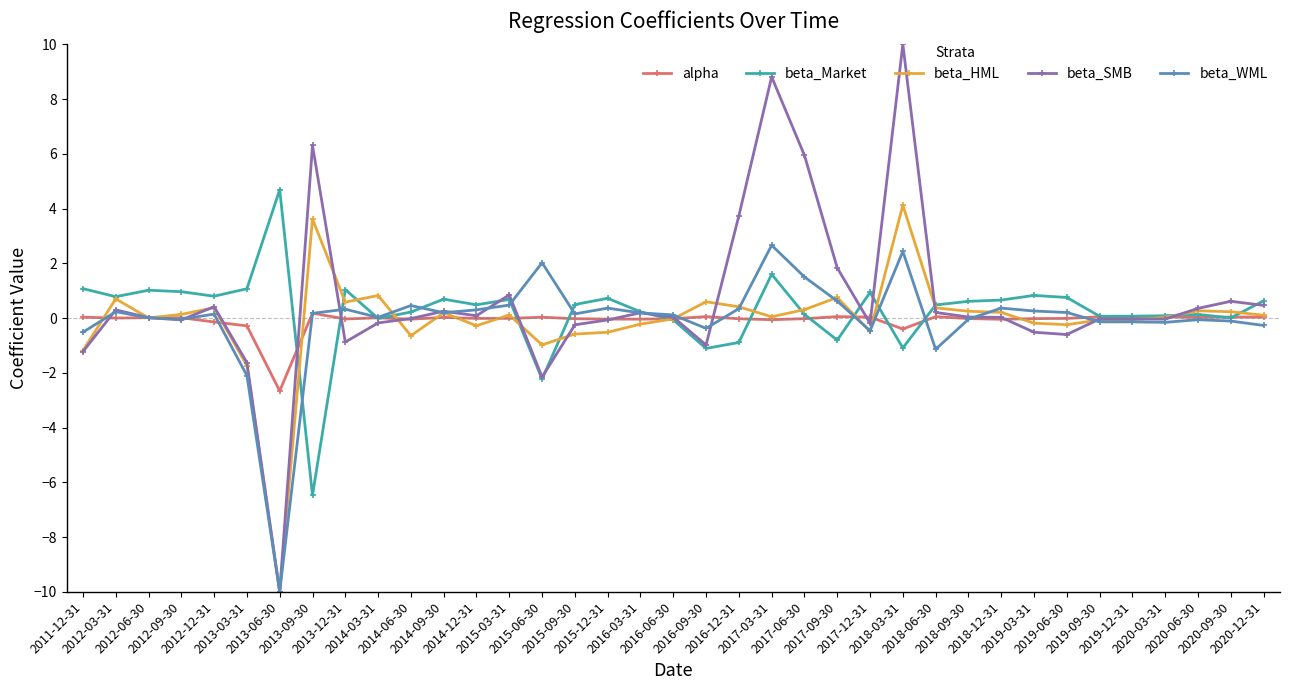

Which series has the largest total across all categories?

beta_SMB